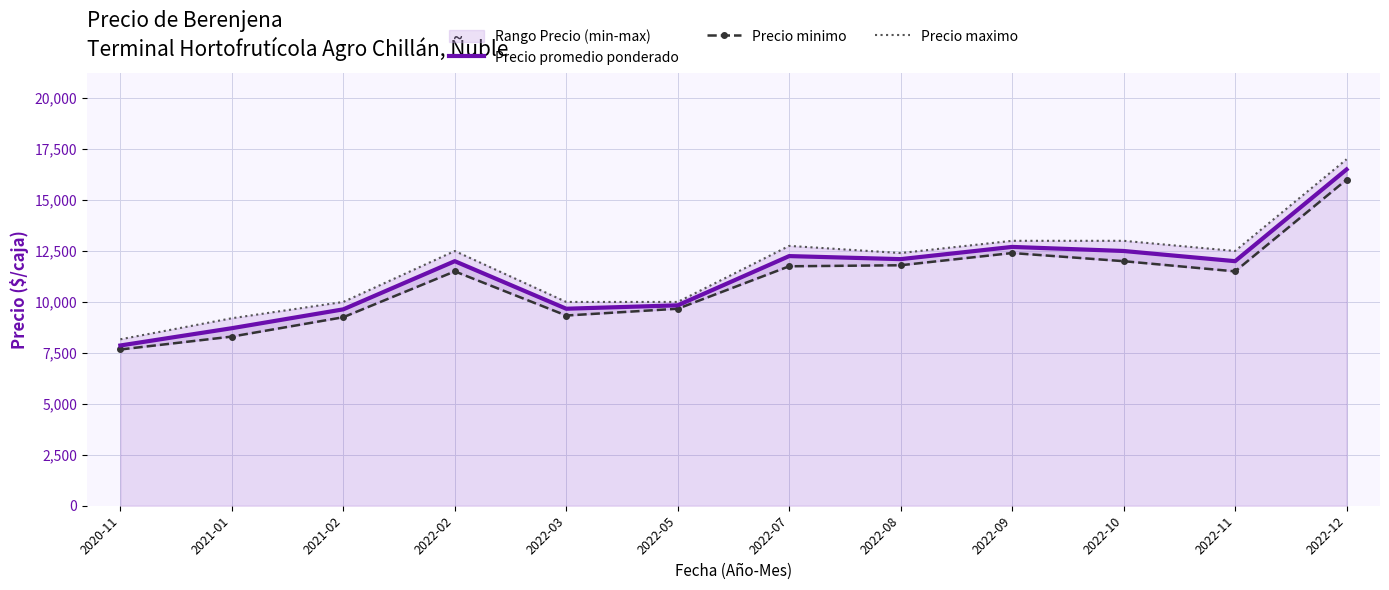

What is the maximum value for Precio promedio ponderado?

16500.0